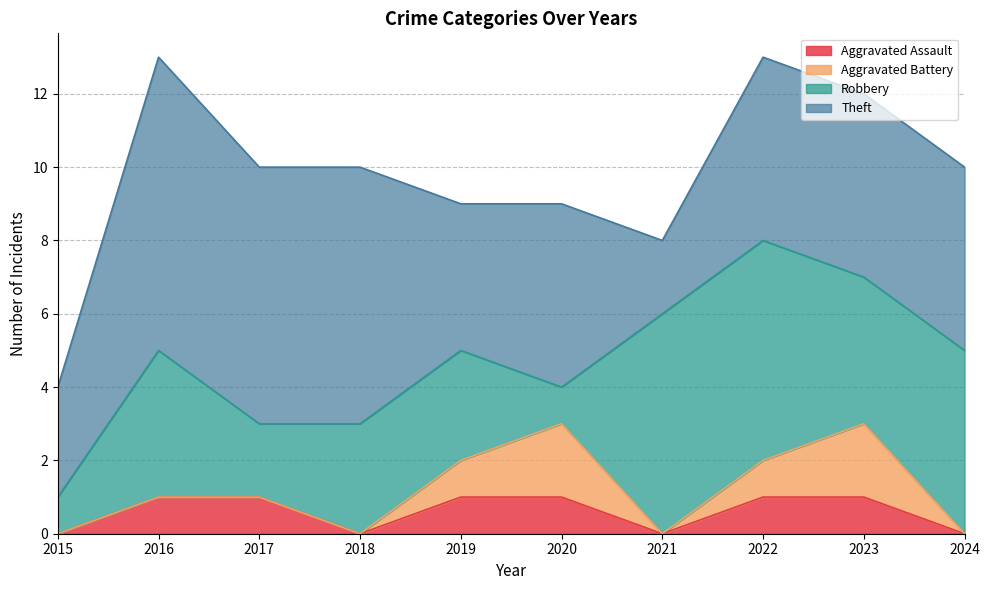

True or false: Theft and Aggravated Assault cross at least once.

False